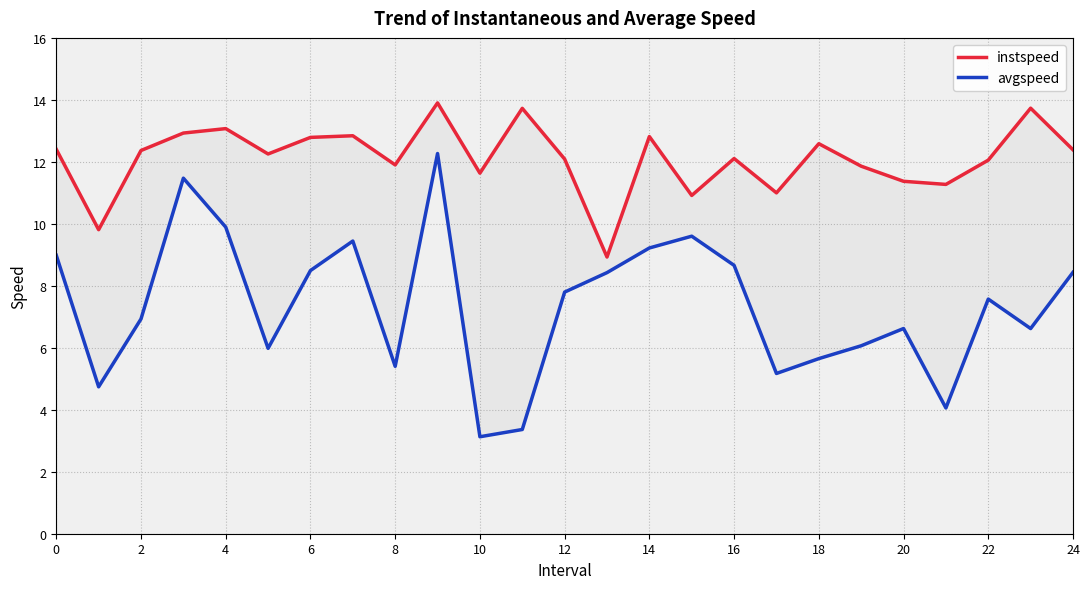

What is the maximum value shown in the chart?

13.9